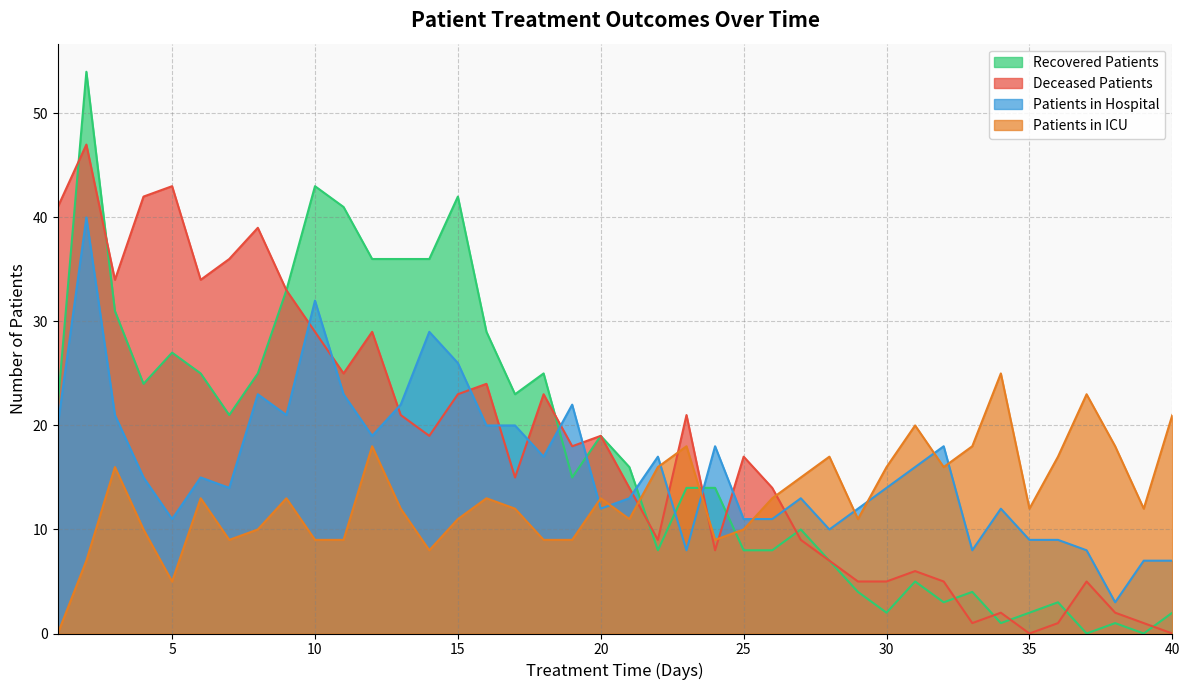

At which label does patients_in_hospital first exceed 15?

1